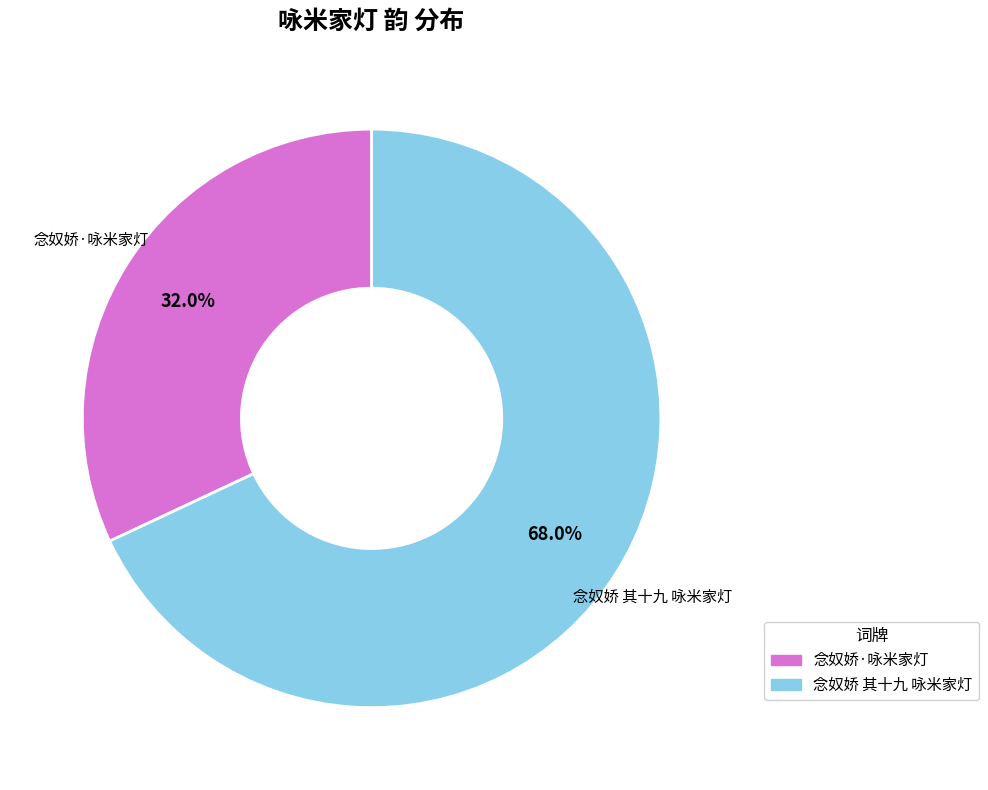

Count the number of slices in the pie.

2